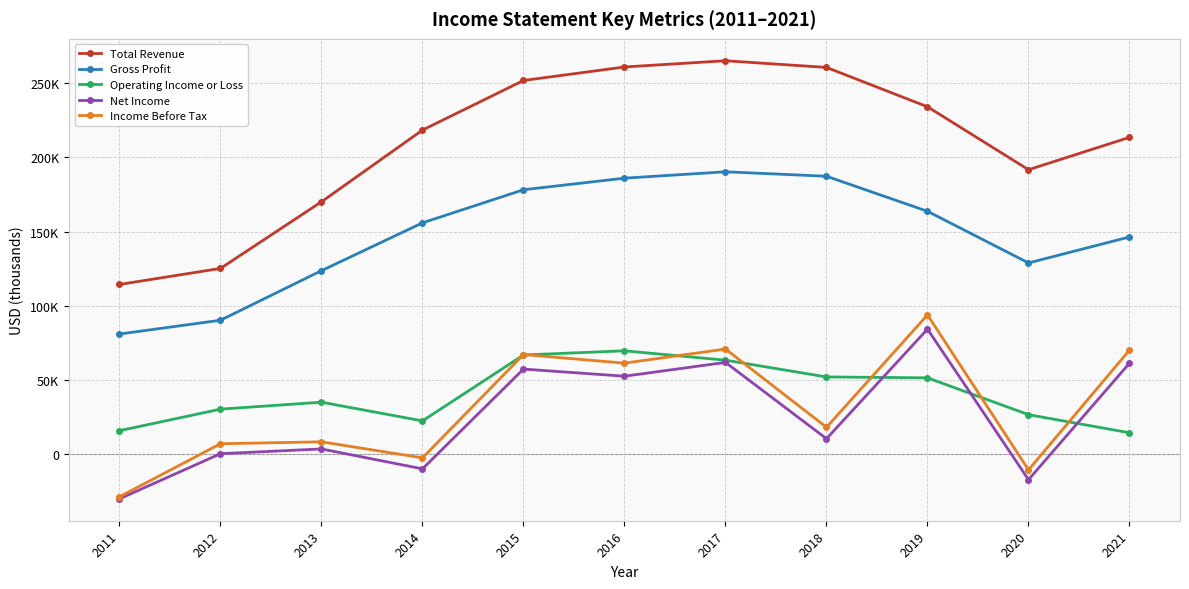

How many interior local valleys does the Total Revenue series have?

1